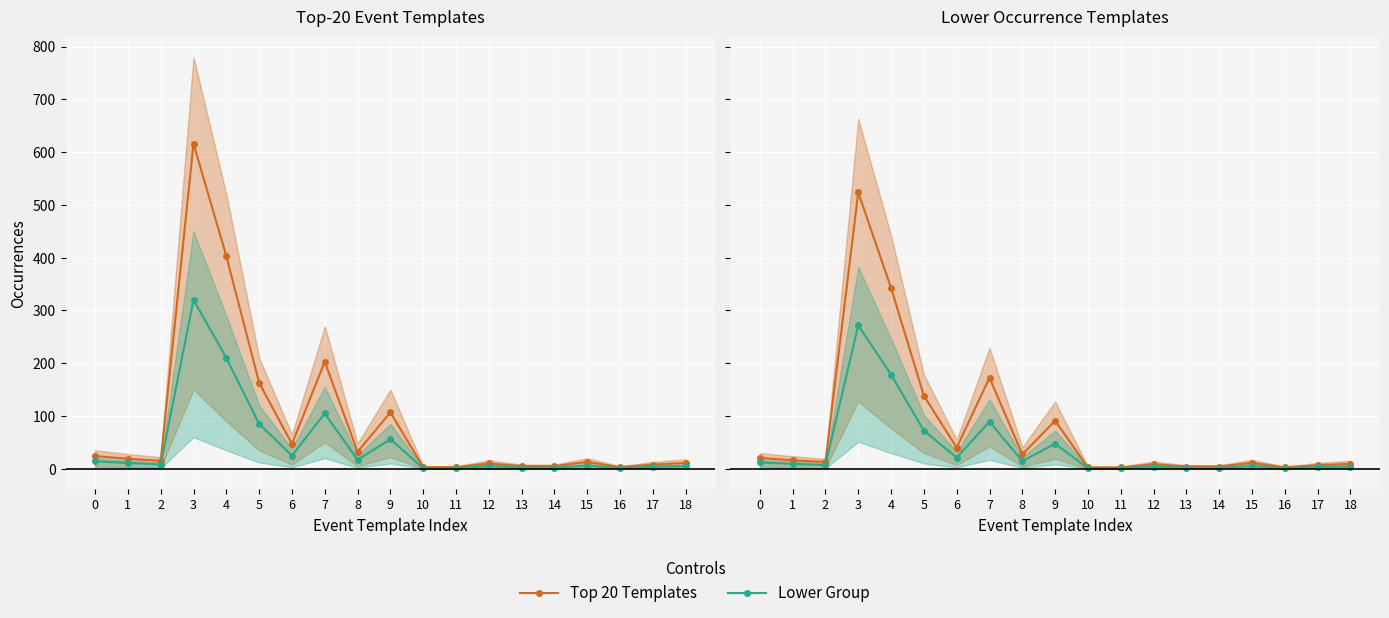

Count the number of categories in the chart.

19